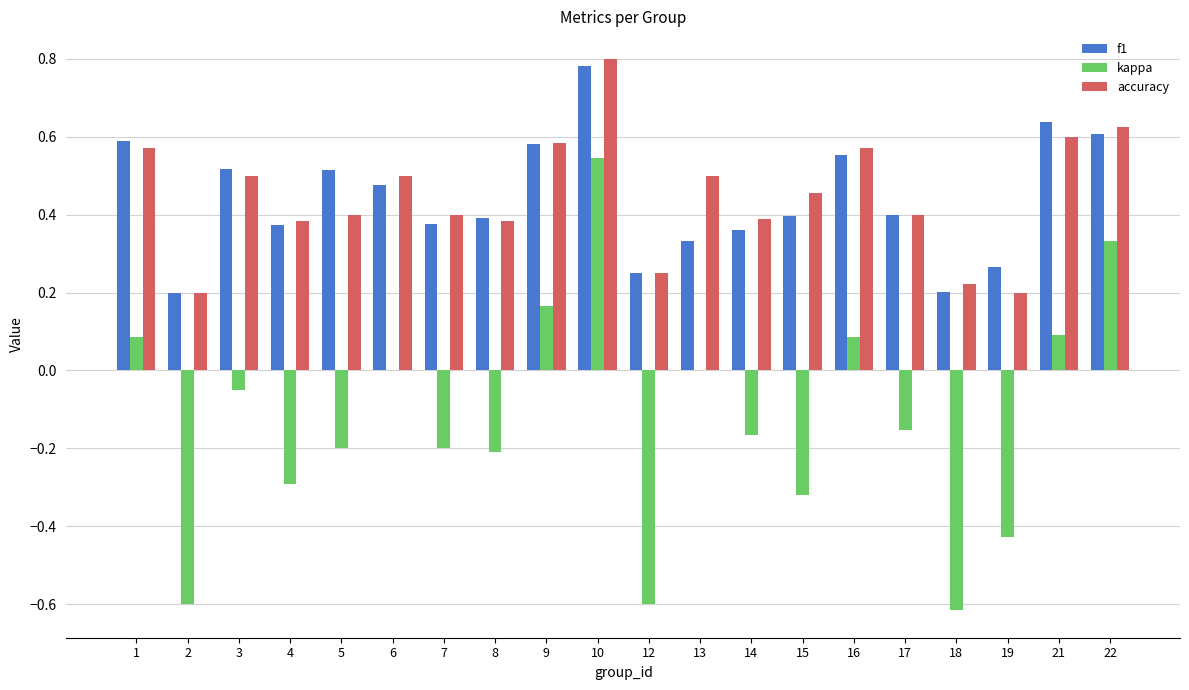

At which category does the chart reach its peak across all series?

10